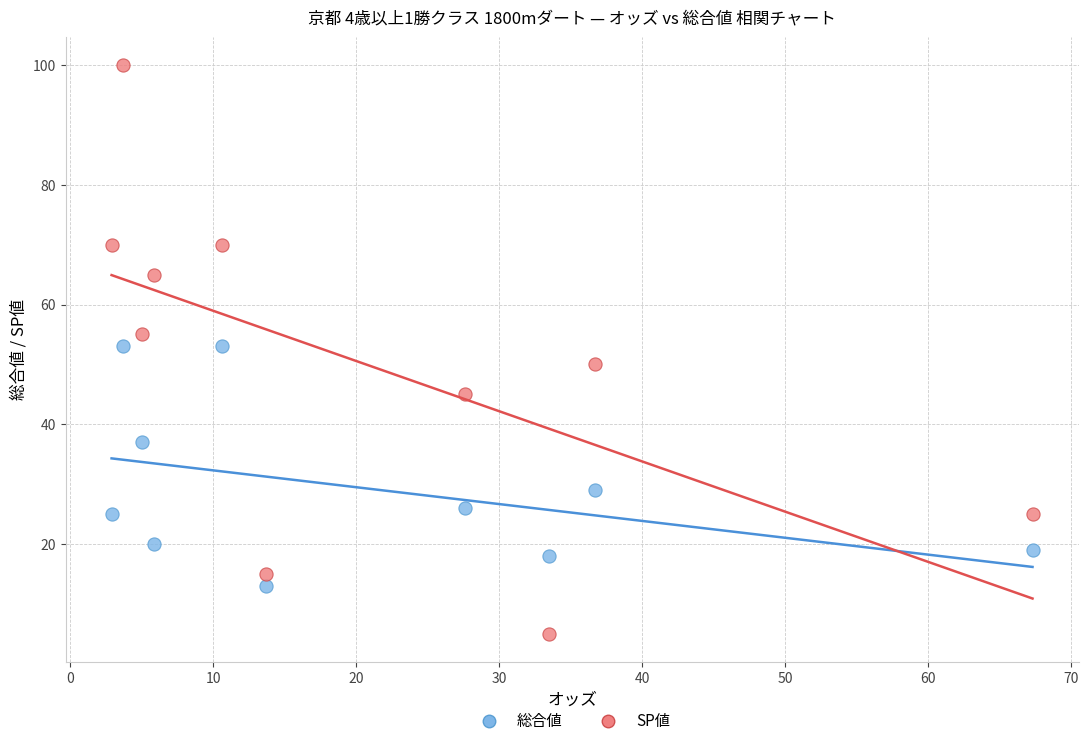

Across all data points, what is the range of Y values (max minus min)?

95